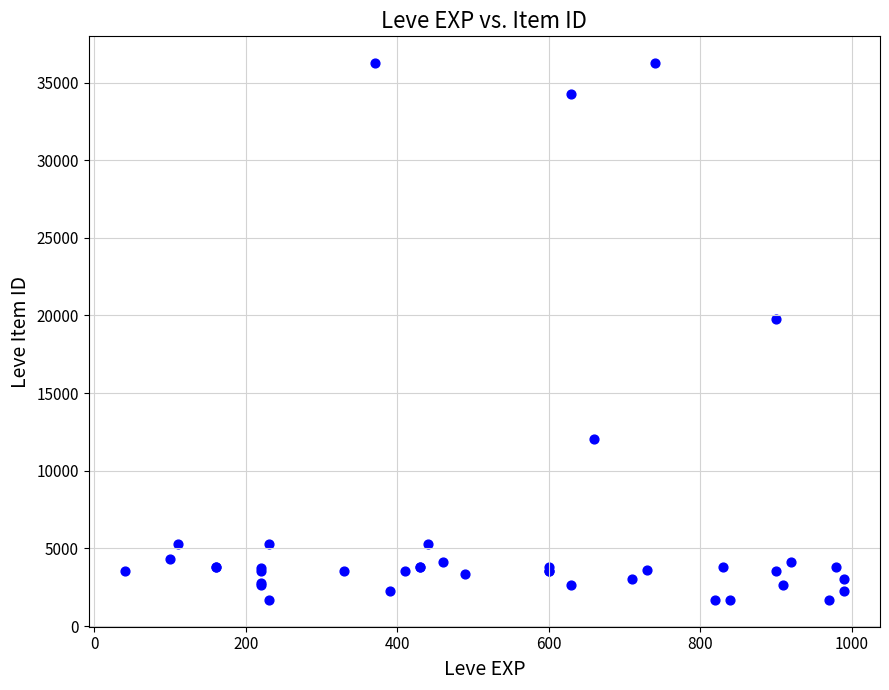

What Y value in the scatter plot is closest to 18967?

19744